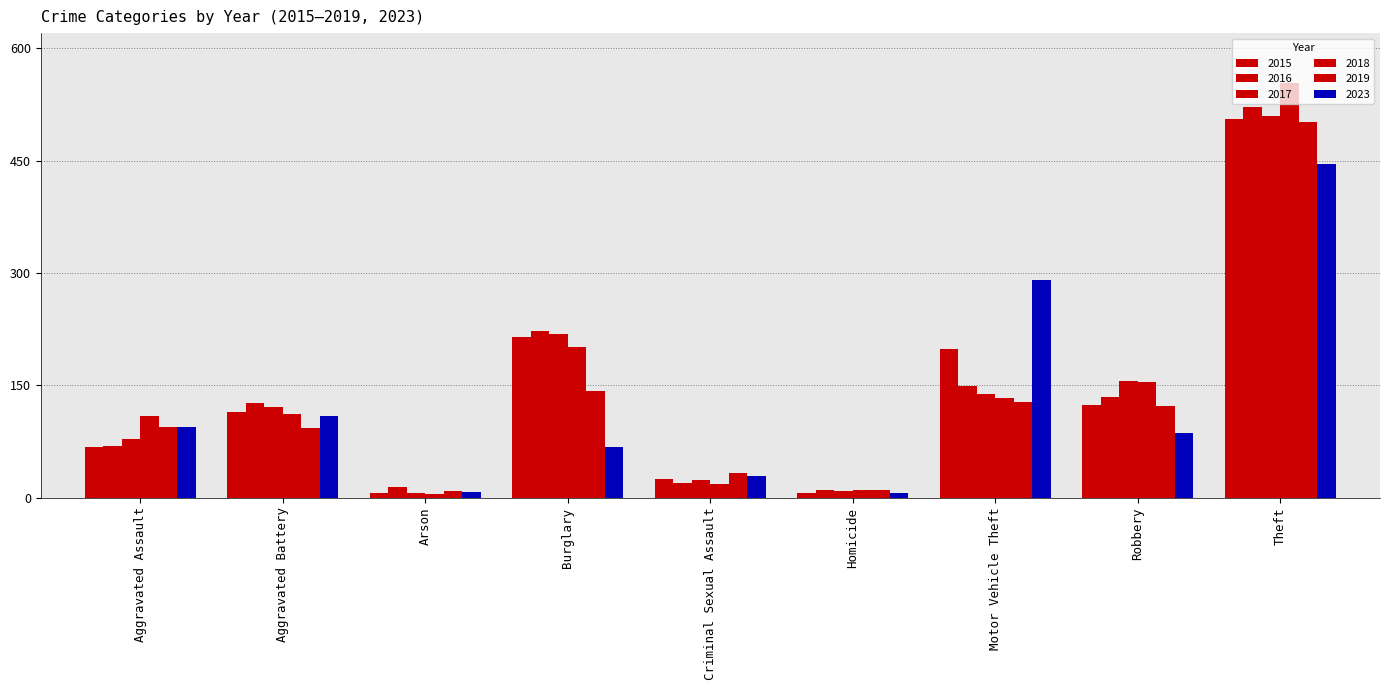

How many bars are there in each group?

6